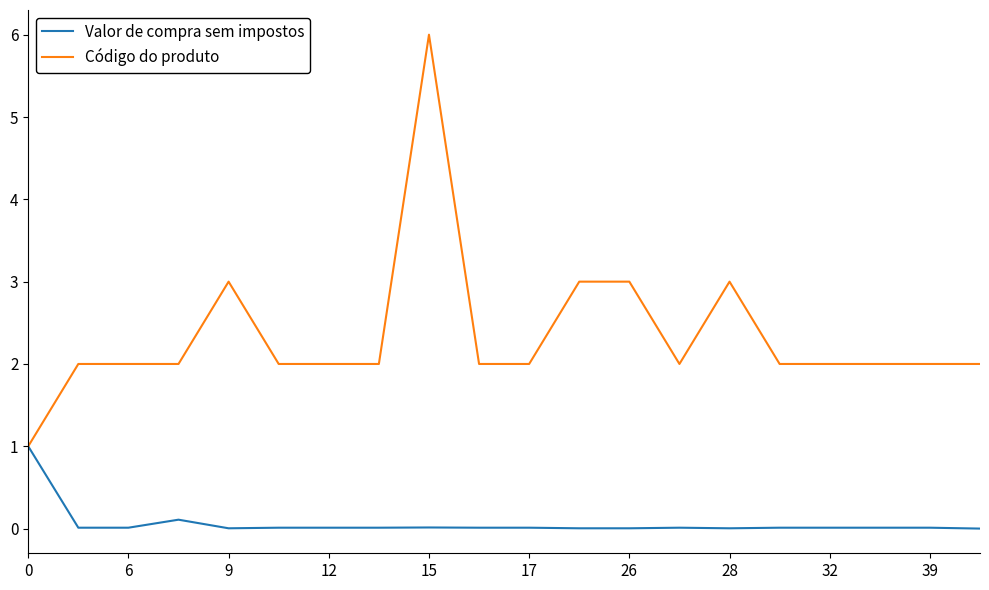

What is the greatest value displayed?

6.0